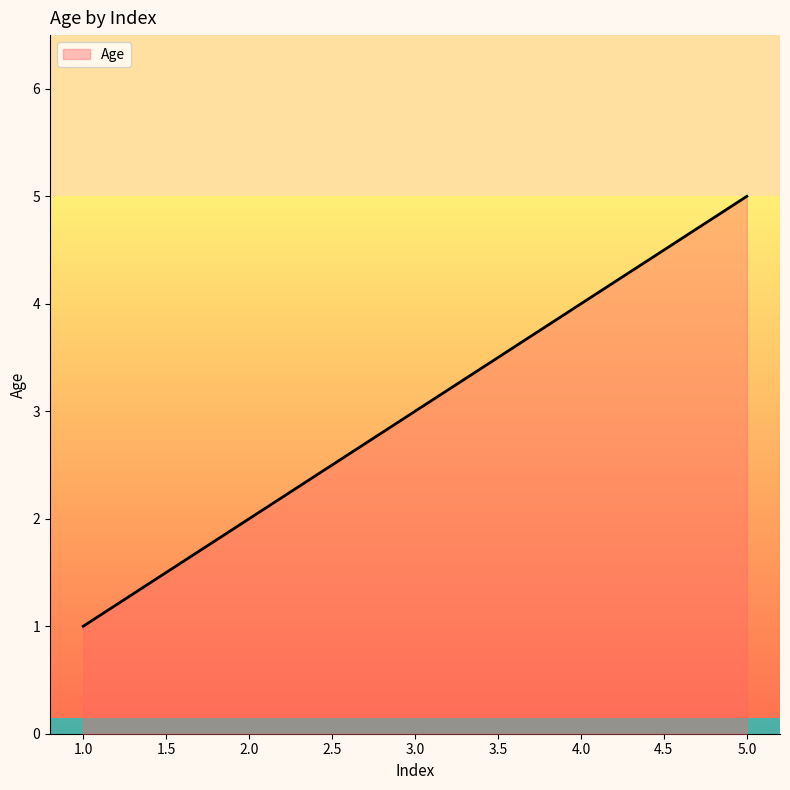

Is it true that the value at 1.0 is 2?

False